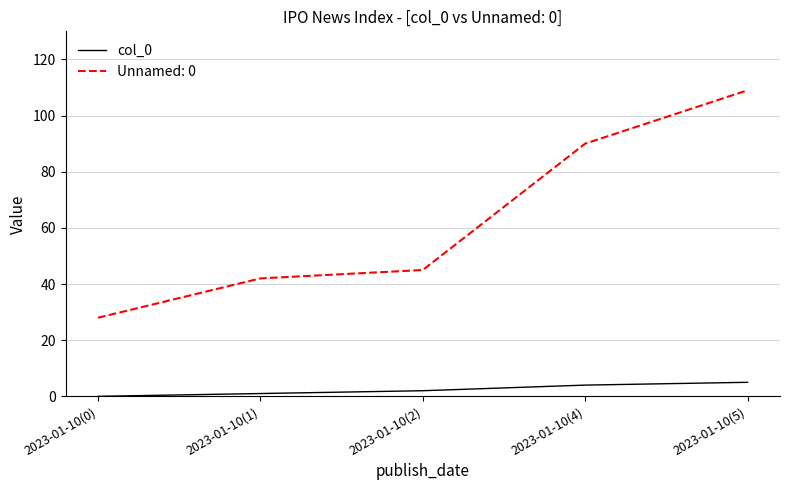

Does the chart display data point markers on the line(s)?

No